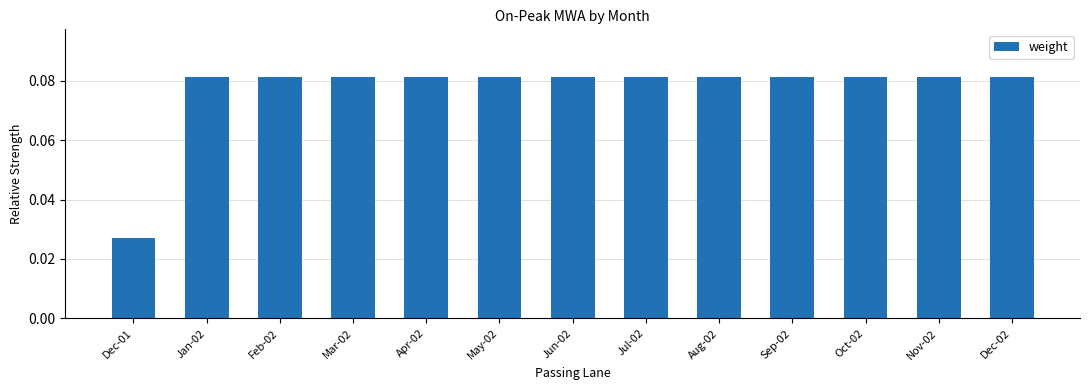

True or false: the data shows 0.0 at Jun-02.

False